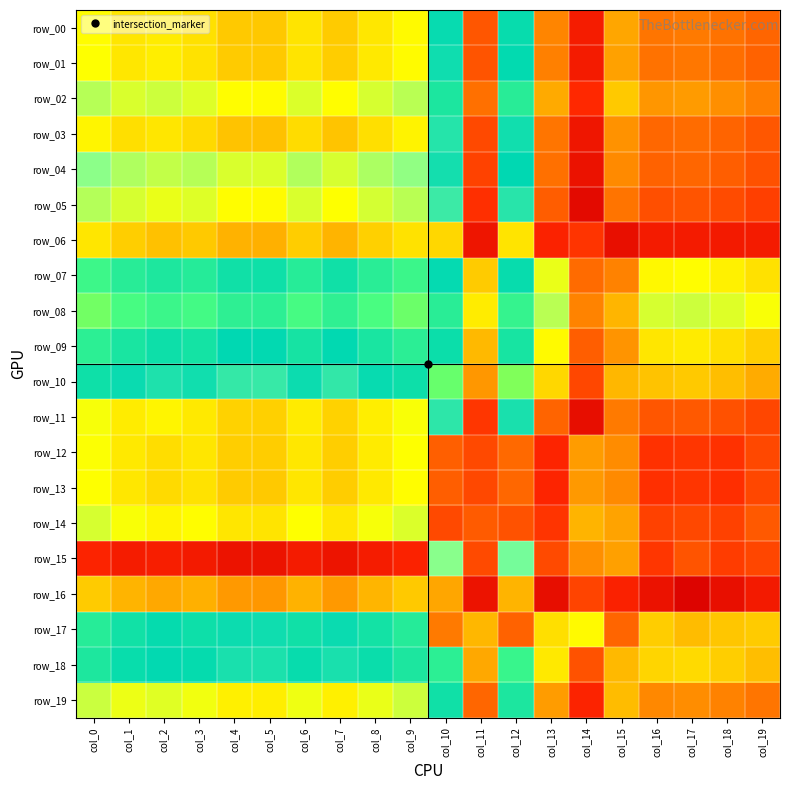

Is the value of row_15 at col_17 greater than the value of row_17 at col_11?

No